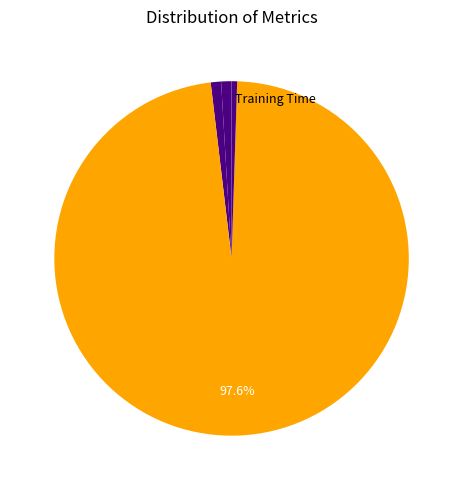

Rank the categories by value from lowest to highest.

MSE, Inference Time, MAPE, SMAPE, Training Time